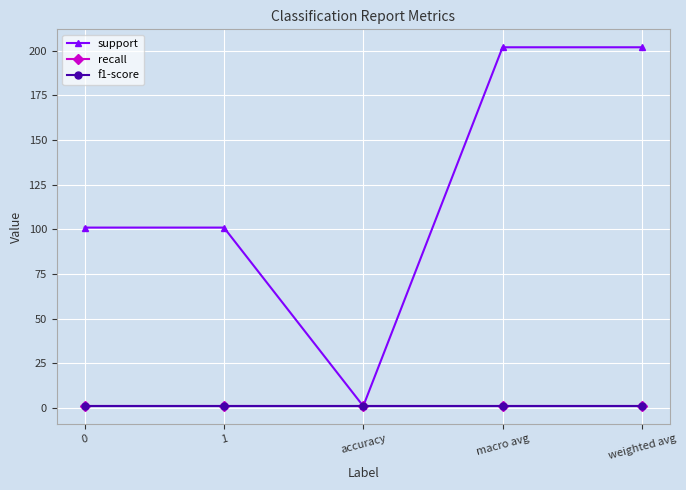

What is the label of the 4th point from the right?

1